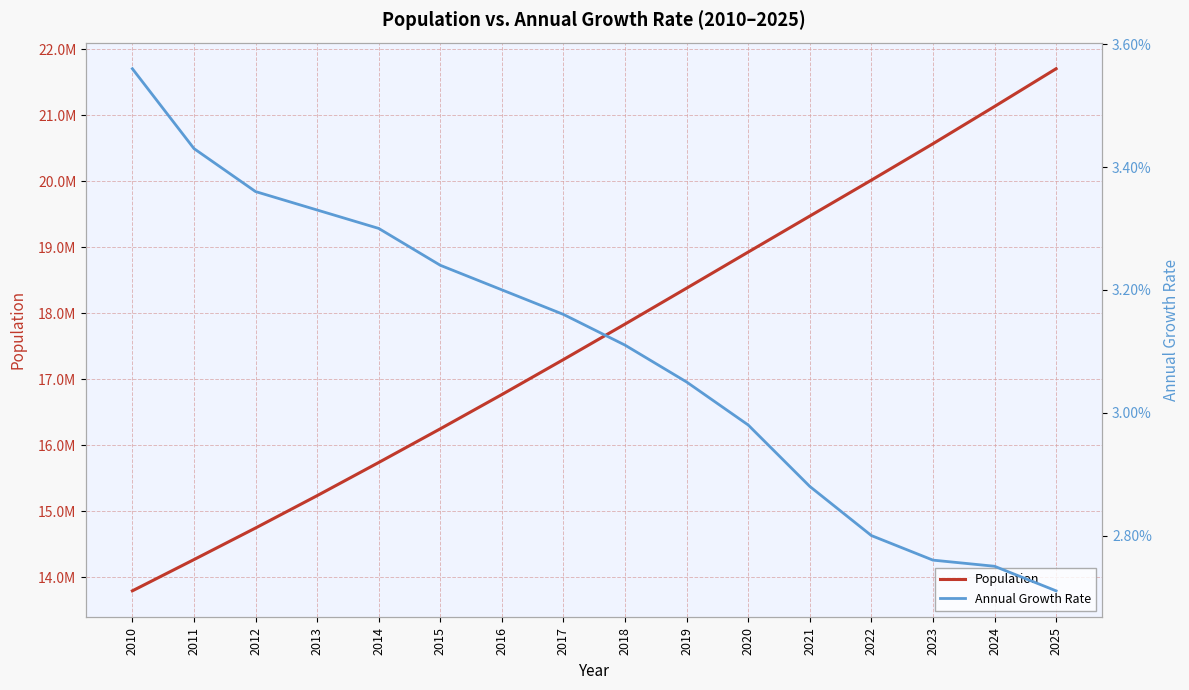

List the series in order of their peak value, highest first.

Population, Annual Growth Rate